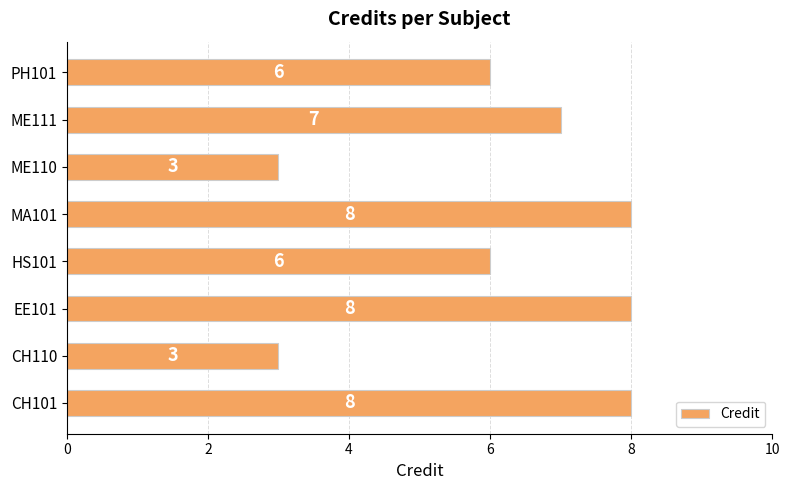

What is the difference between the maximum and minimum values?

5